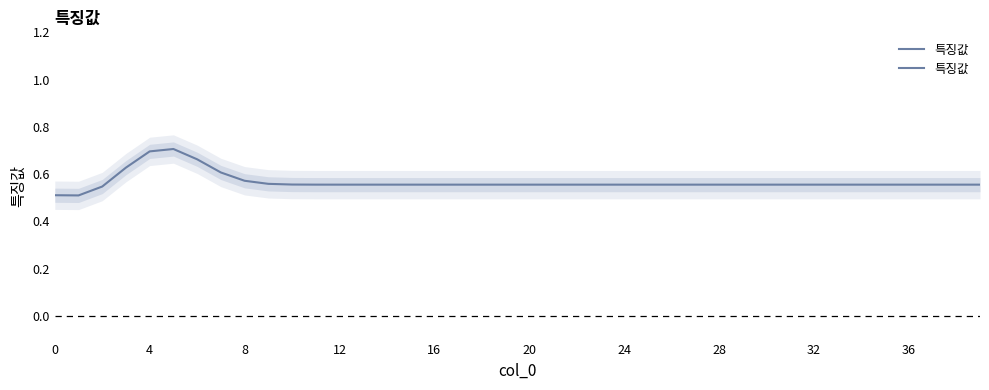

What is the approximate value at 10?

0.6